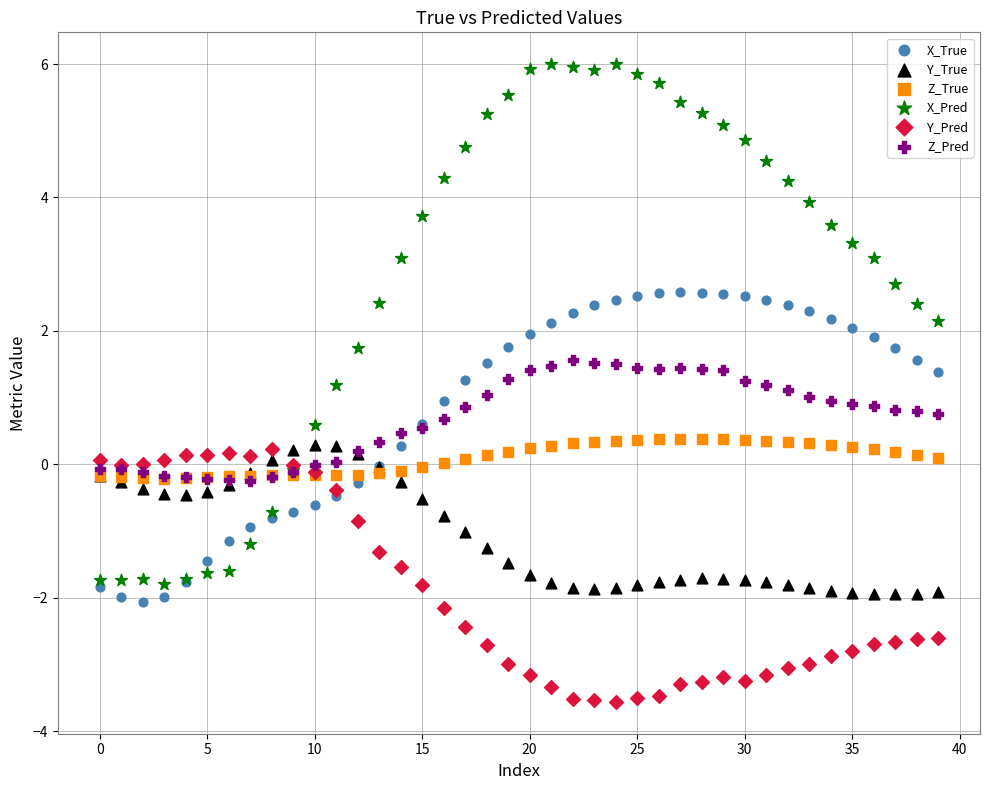

Which series reaches the maximum Y coordinate?

X_Pred